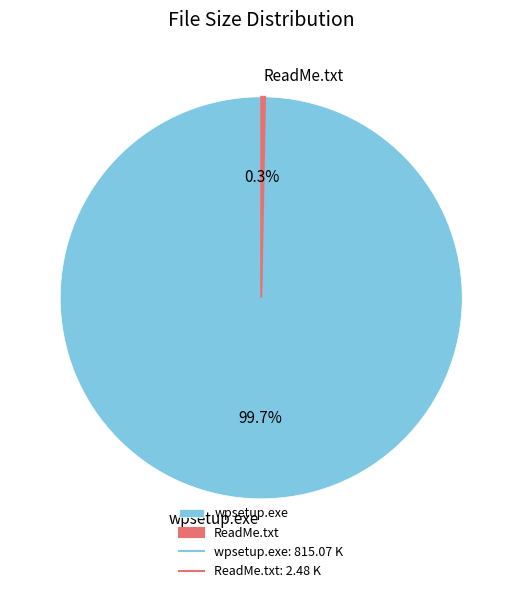

Between wpsetup.exe and ReadMe.txt, which is larger?

wpsetup.exe